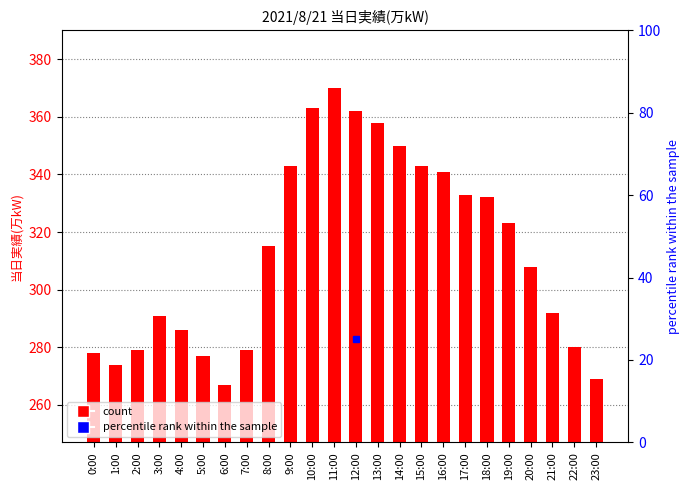

Does the chart contain stacked bars?

No